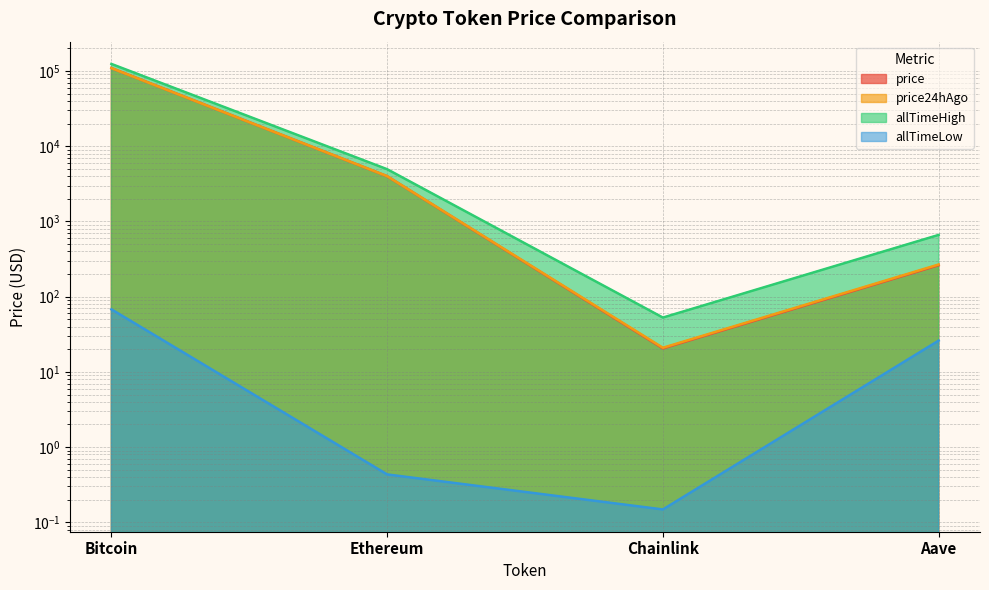

How many lines are shown in the chart?

4